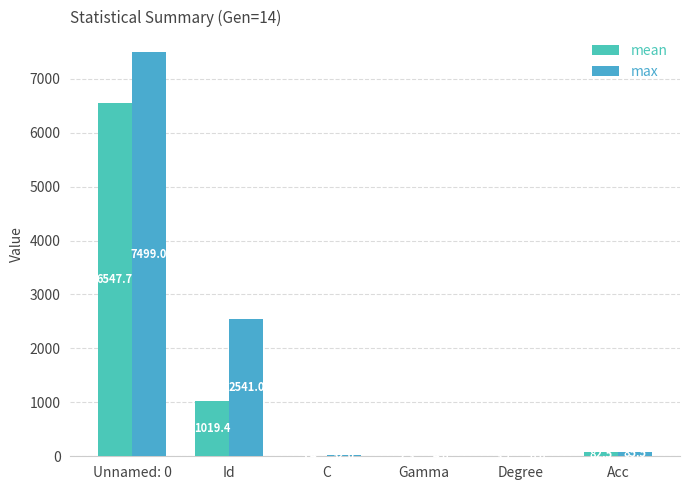

What is the approximate value of max at C?

32.0